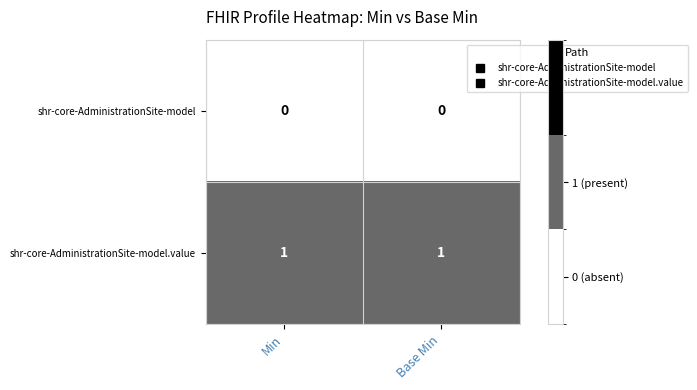

What is the greatest value displayed?

1